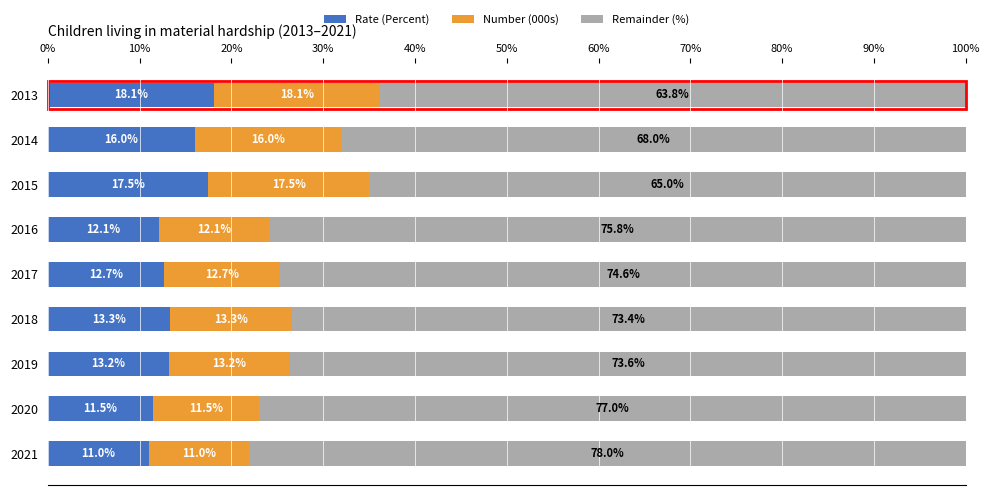

What is the total value across all series at 2015?

100.0